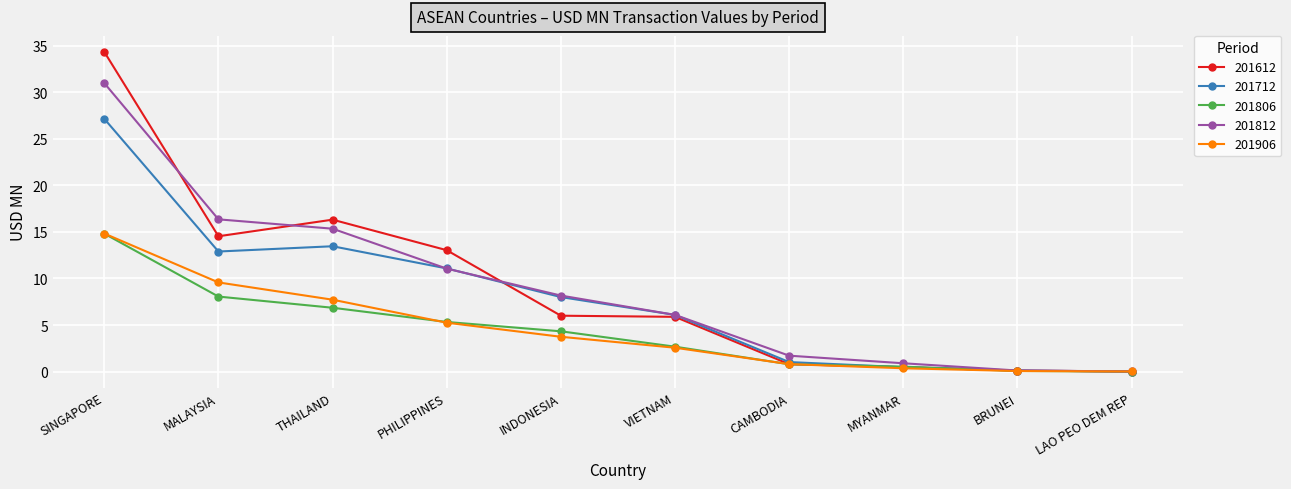

Is the value of 201906 at SINGAPORE greater than the value of 201812 at INDONESIA?

Yes